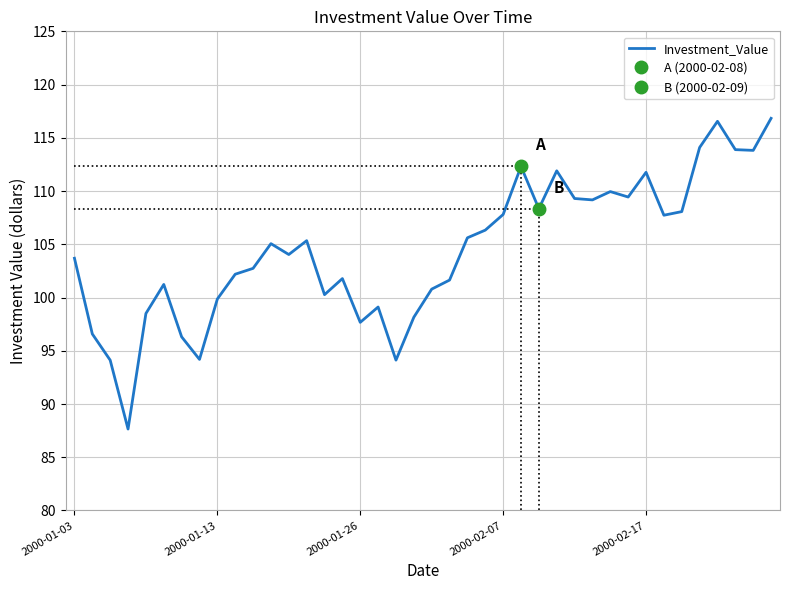

At which category does the data reach its first local peak?

5